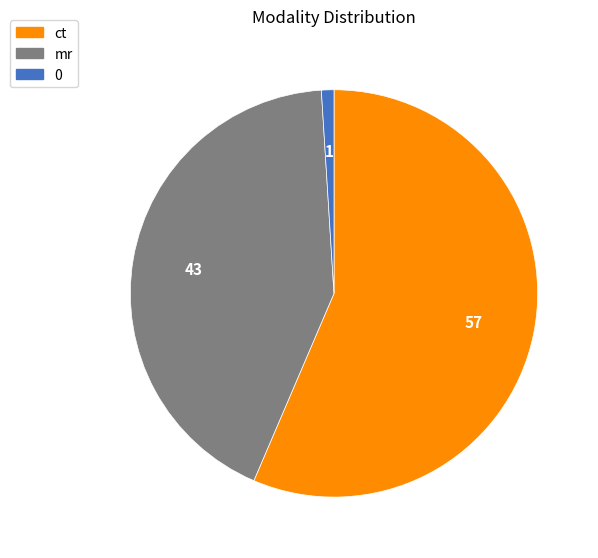

How many slices are in this pie chart?

3